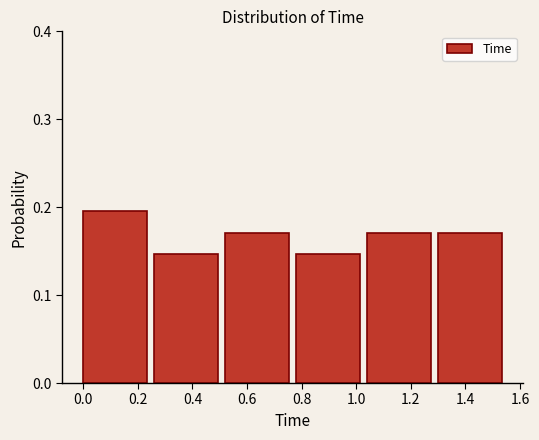

Which range on the x-axis has the tallest bar?

0.00 to 0.26